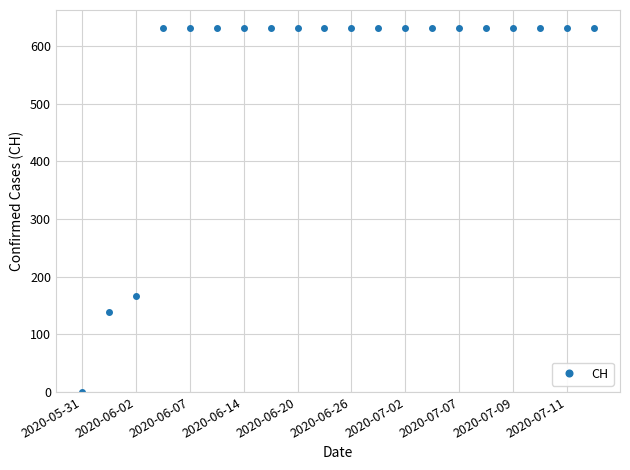

What is the value of the 13th point from the left?

631